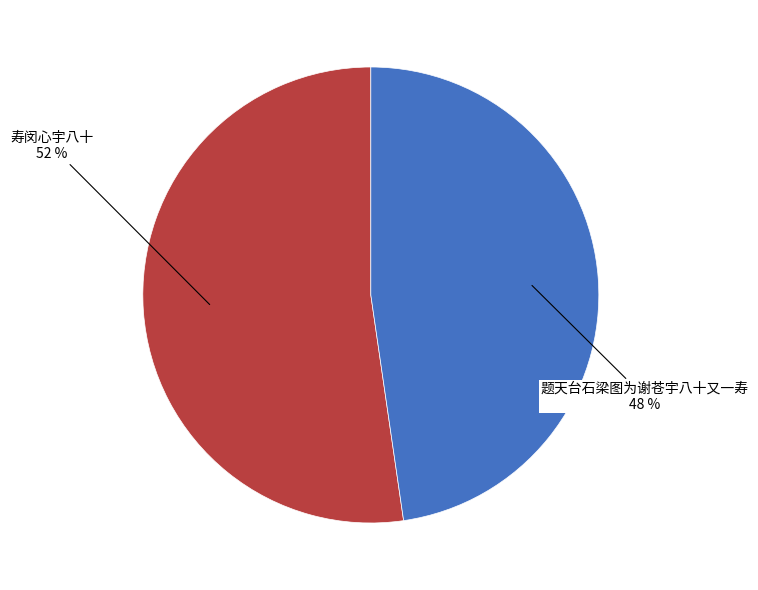

To the nearest percent, what is the average slice percentage?

50%